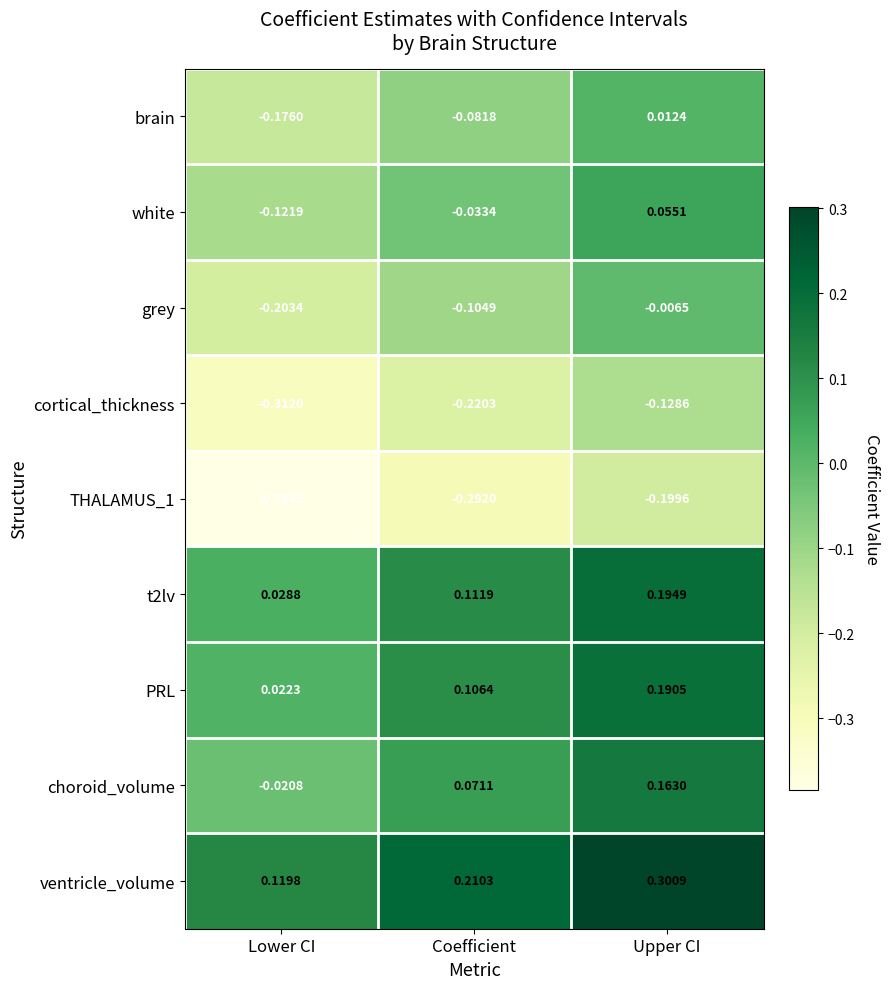

Which series changed the most between Lower CI and Upper CI?

grey